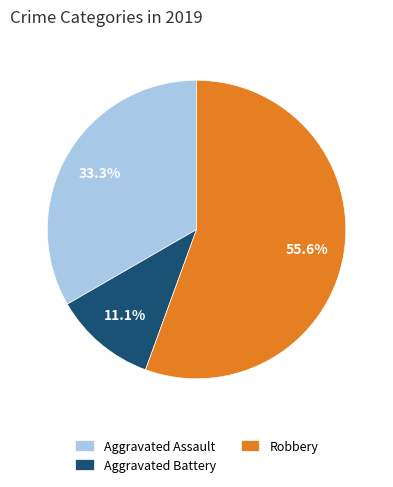

Rank the categories by value from lowest to highest.

Aggravated Battery, Aggravated Assault, Robbery